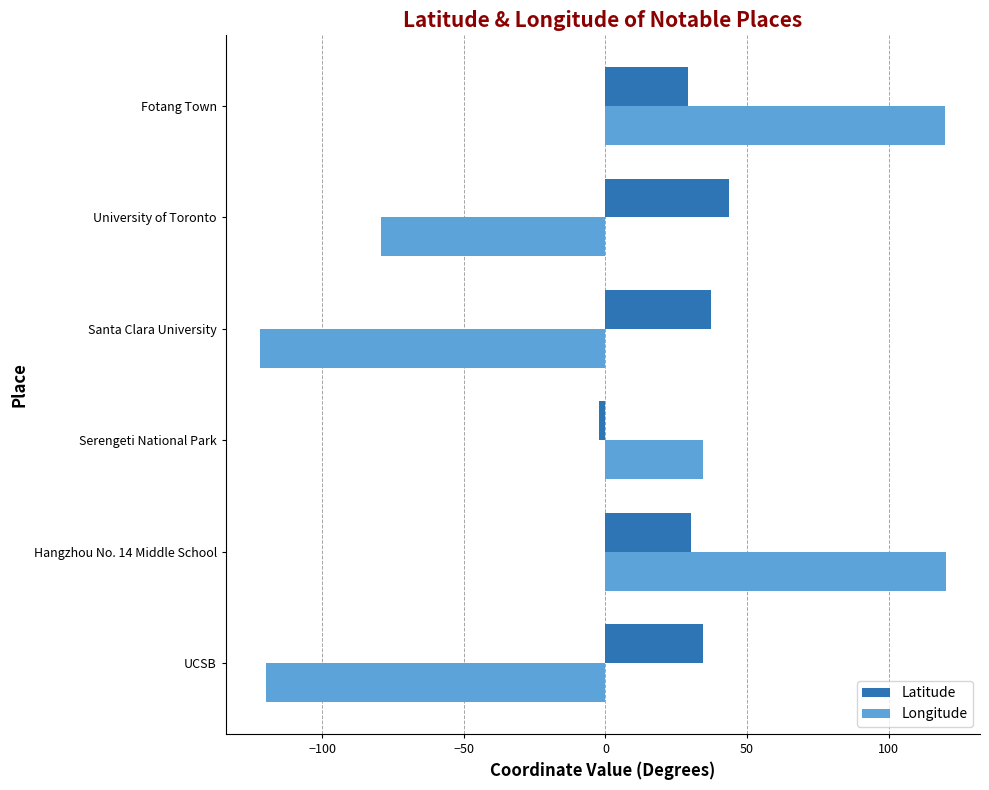

Which series has the largest range (max minus min)?

Longitude